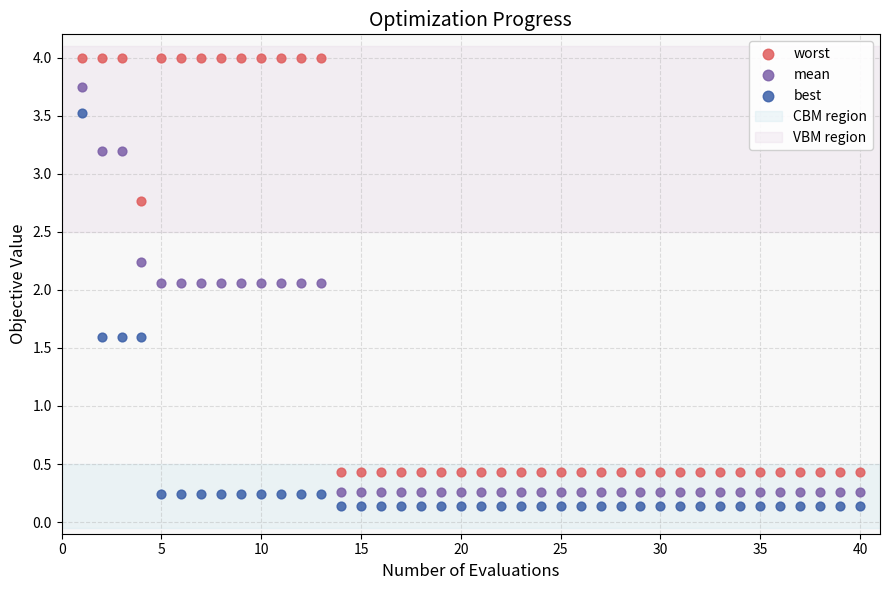

Across all data points, what is the range of Y values (max minus min)?

3.9